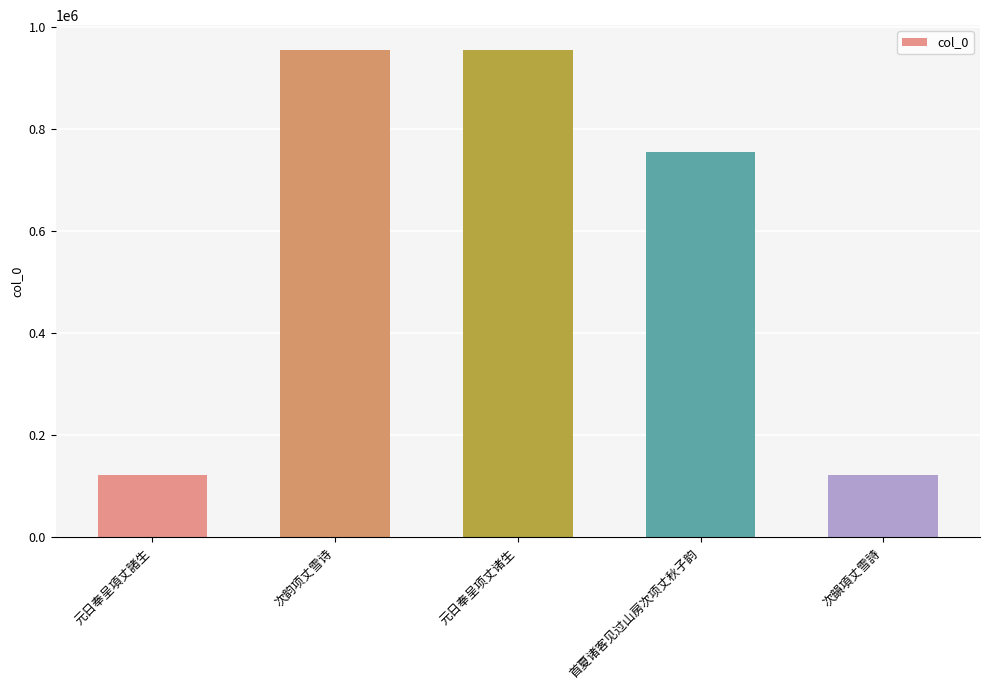

How many values are below 756360?

2